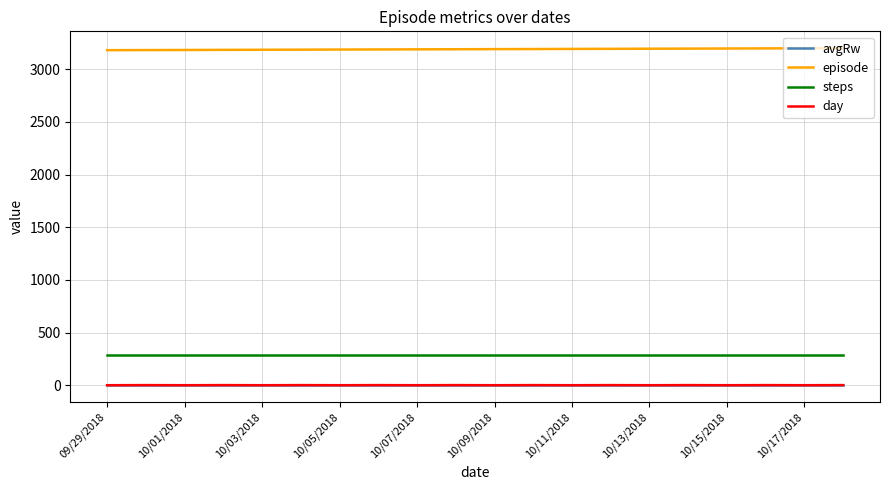

True or false: episode and steps cross at least once.

False